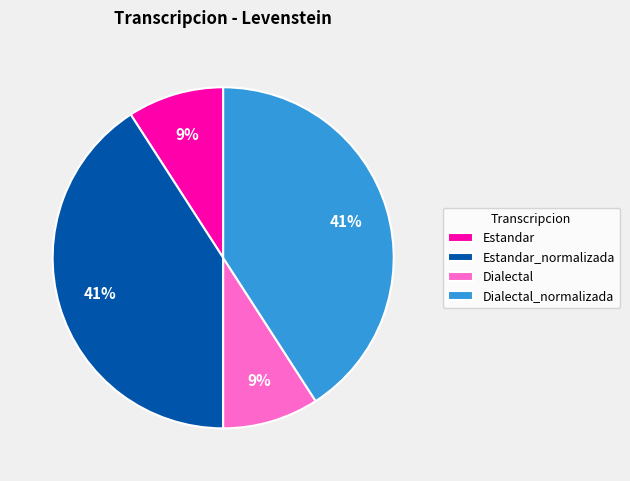

Do Dialectal and Estandar together represent more than half of the pie?

No